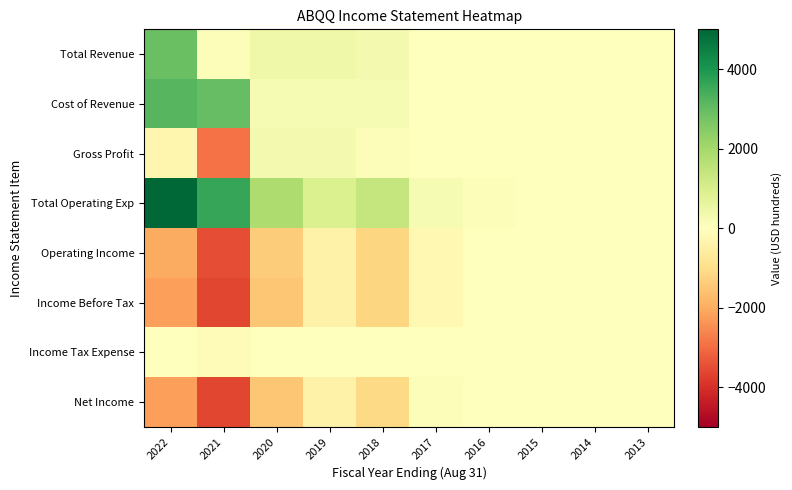

Rank the series by their maximum value, from lowest to highest.

Operating Income, Income Before Tax, Income Tax Expense, Net Income, Gross Profit, Total Revenue, Cost of Revenue, Total Operating Exp